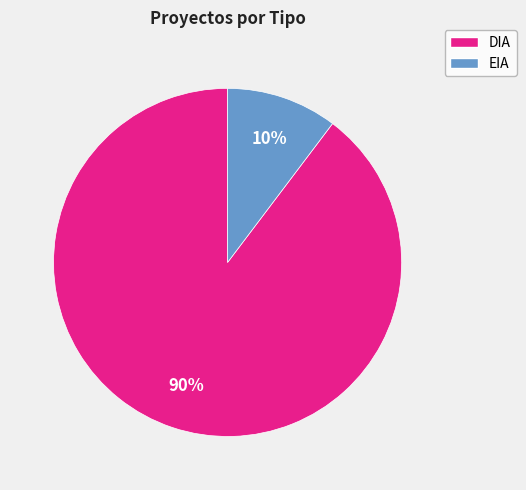

Do DIA and EIA together represent more than half of the pie?

Yes